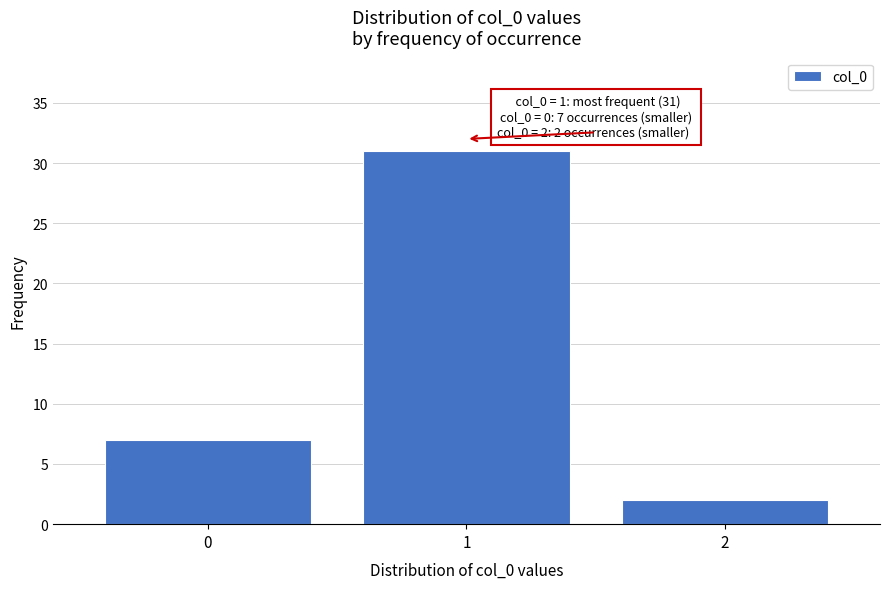

Reading left to right, list all the values displayed in this chart.

7	31	2